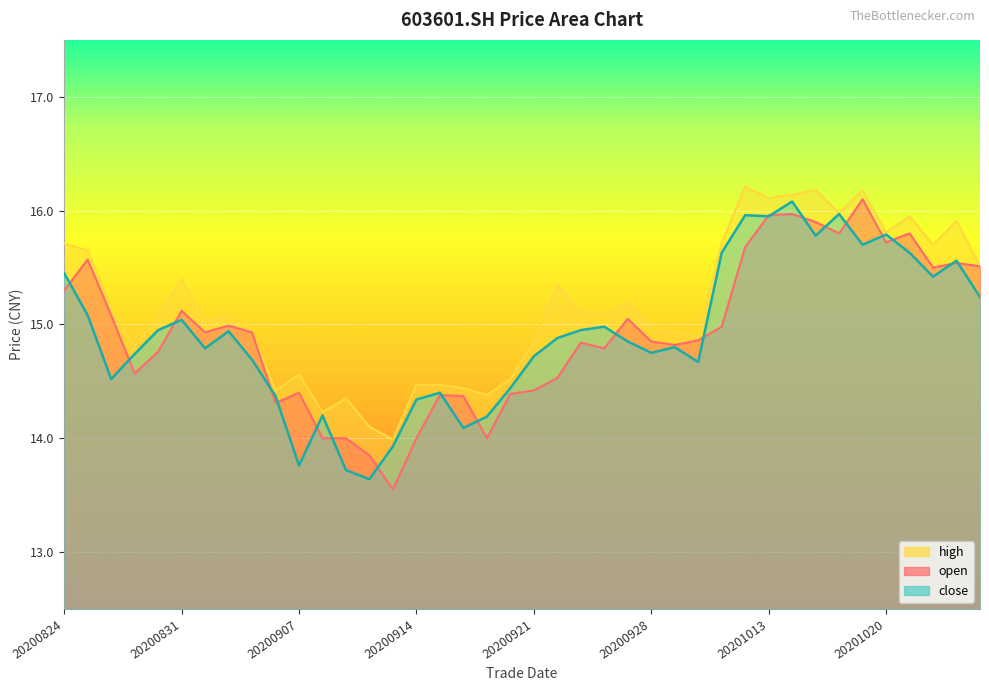

Reading left to right, list all the values displayed in this chart.

open: 15.3	15.6	15.1	14.6	14.8	15.1	14.9	15.0	14.9	14.3	14.4	14.0	14.0	13.8	13.6	14.0	14.4	14.4	14.0	14.4	14.4	14.5	14.8	14.8	15.1	14.8	14.8	14.9	15.0	15.7	16.0	16.0	15.9	15.8	16.1	15.7	15.8	15.5	15.5	15.5
close: 15.4	15.1	14.5	14.7	14.9	15.0	14.8	14.9	14.7	14.4	13.8	14.2	13.7	13.6	13.9	14.3	14.4	14.1	14.2	14.4	14.7	14.9	14.9	15.0	14.8	14.8	14.8	14.7	15.6	16.0	15.9	16.1	15.8	16.0	15.7	15.8	15.6	15.4	15.6	15.2
high: 15.7	15.7	15.1	14.8	15.1	15.4	15.0	15.1	14.9	14.4	14.6	14.2	14.3	14.1	14.0	14.5	14.5	14.4	14.4	14.5	14.8	15.3	15.1	15.1	15.2	15.0	14.9	14.9	15.7	16.2	16.1	16.1	16.2	16.0	16.2	15.8	15.9	15.7	15.9	15.5